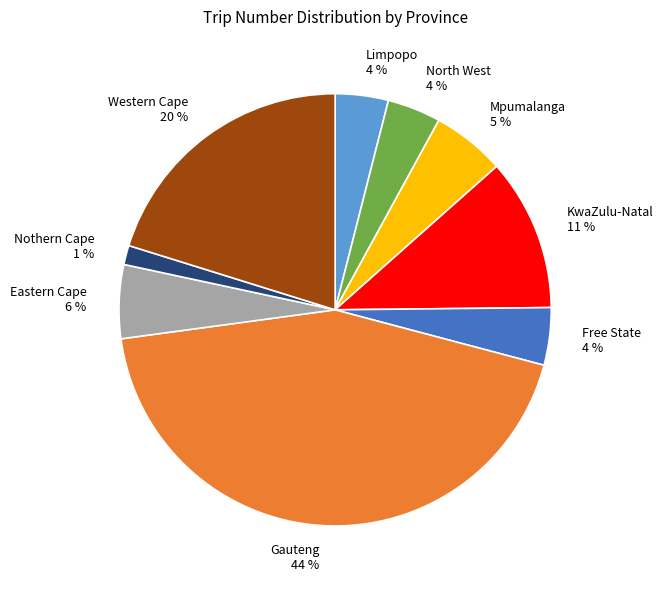

What is the smallest slice in the pie chart?

Nothern Cape